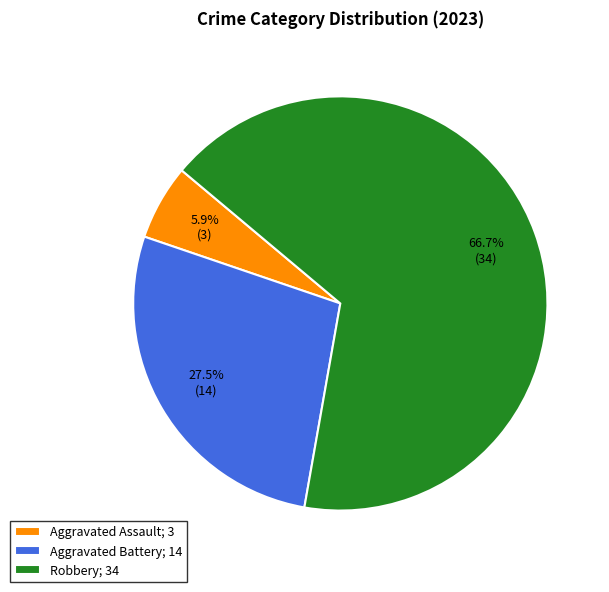

How many slices are in this pie chart?

3